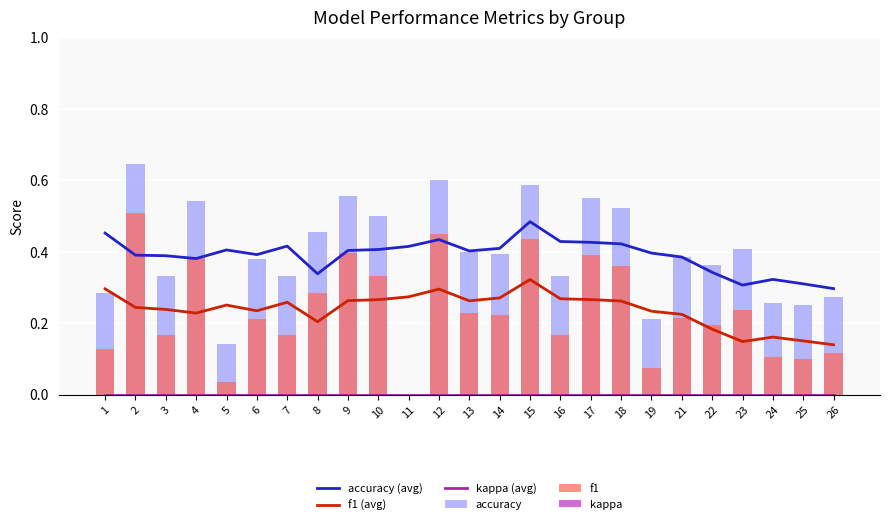

How many distinct data groups are displayed?

6